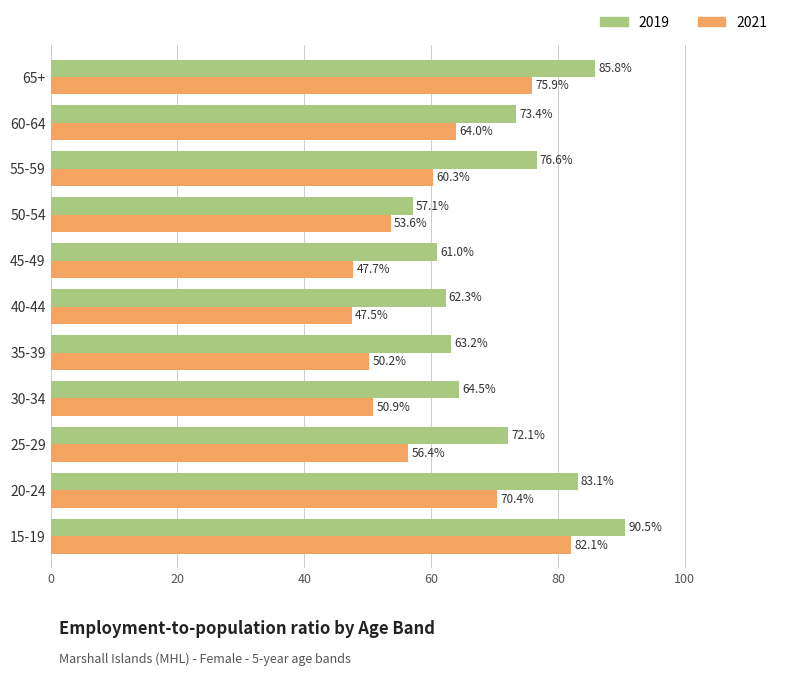

List the series in order of their peak value, lowest first.

2021, 2019